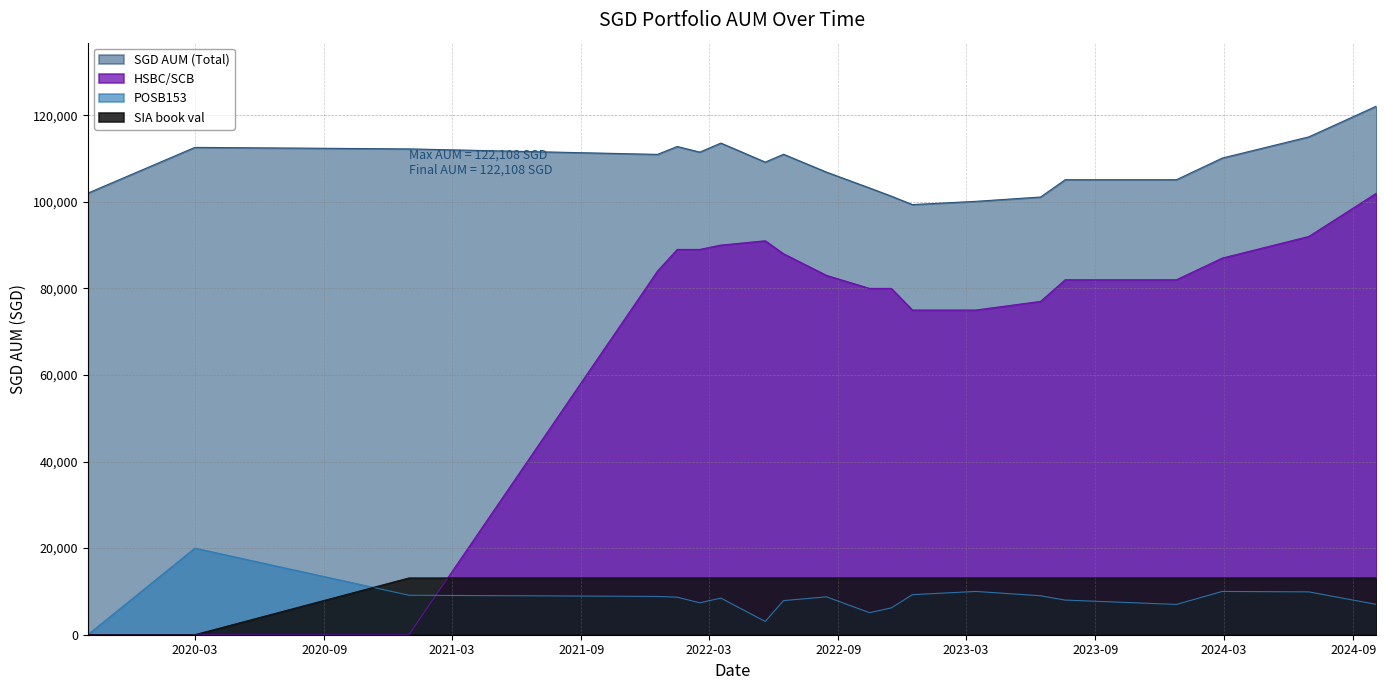

What is the label of the 8th point from the left?

2022-05-20